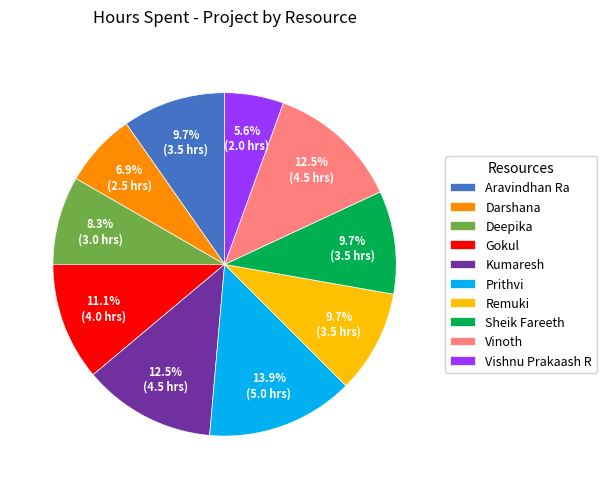

Is it true that Aravindhan Ra is 1% of the pie?

False